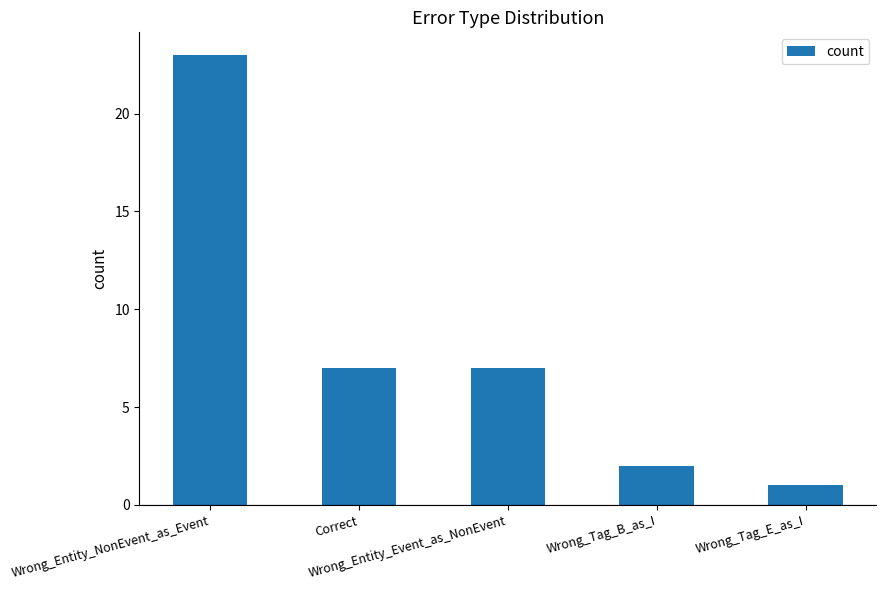

Reading left to right, list all the values displayed in this chart.

23	7	7	2	1